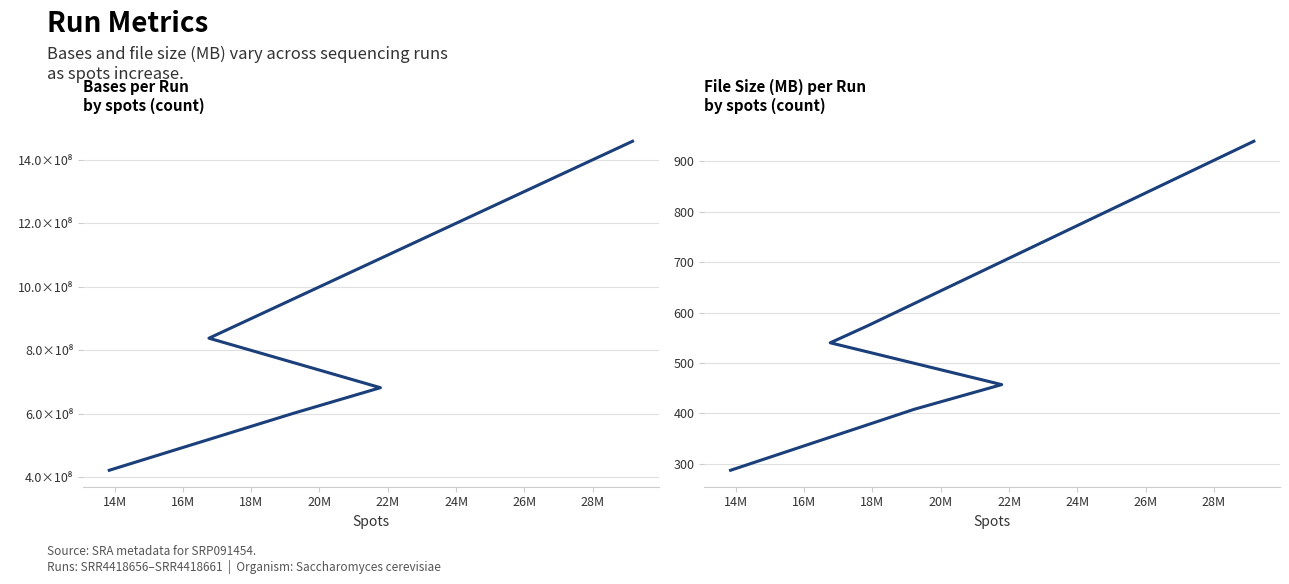

Reading right to left, extract all data points from this chart.

bases: 1458357100	893287950	838186100	682360005	601123769	422315955
size_MB: 940	574	540	457	408	287